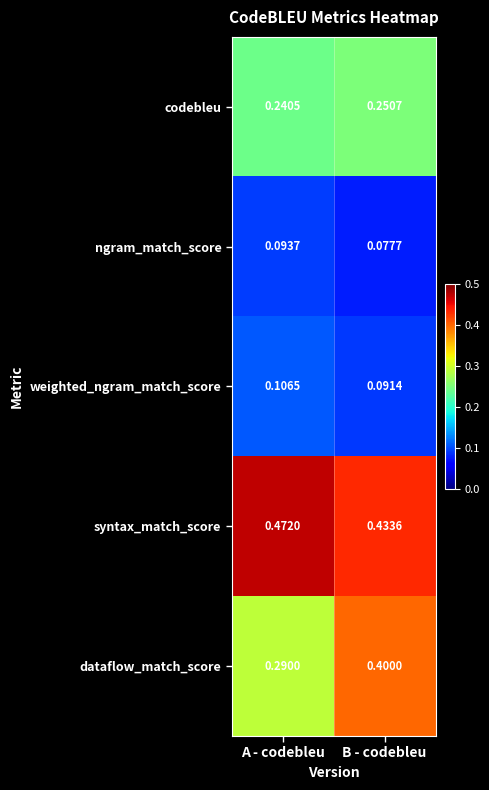

Which category has the highest value across all series?

A - codebleu